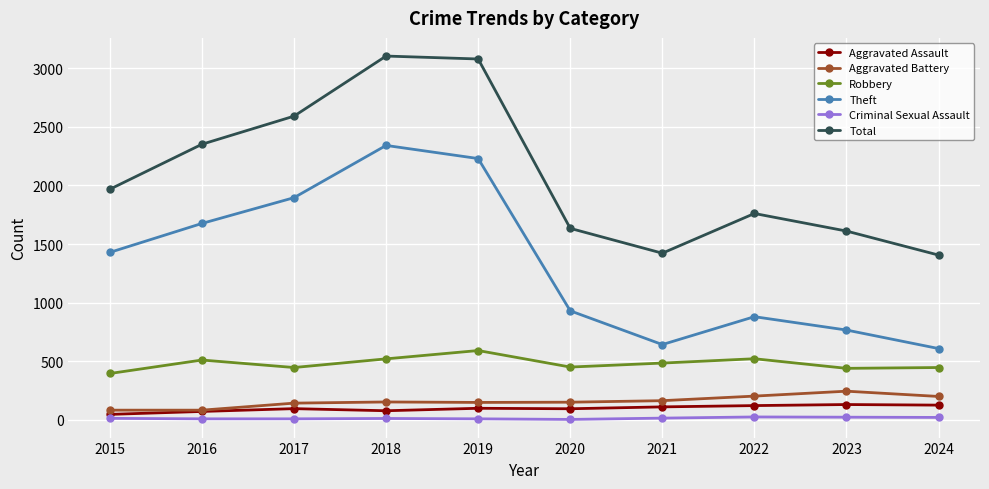

How many lines are shown in the chart?

6